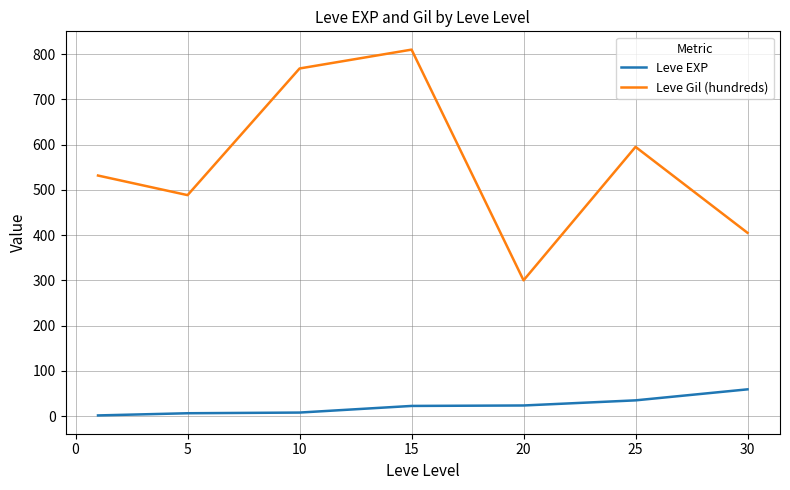

Which series has the widest spread of values?

Leve Gil (hundreds)